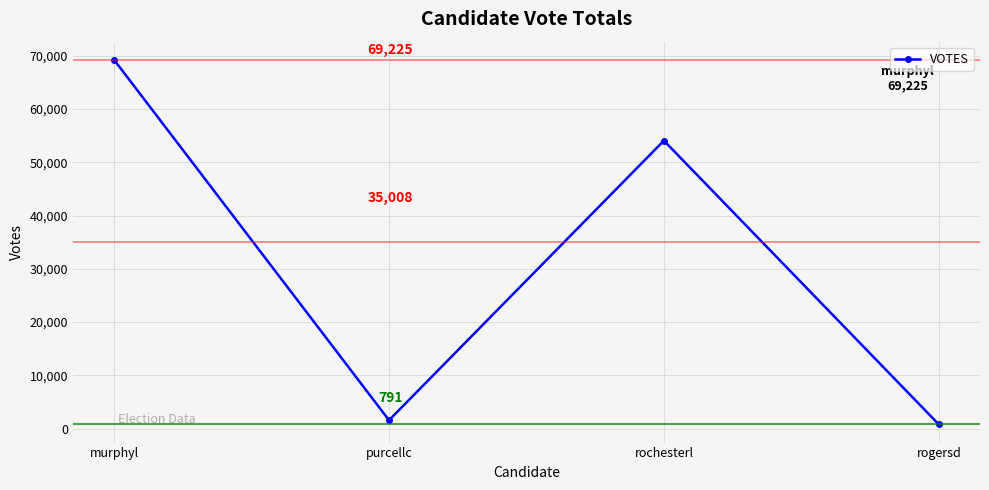

How many lines are shown in the chart?

1